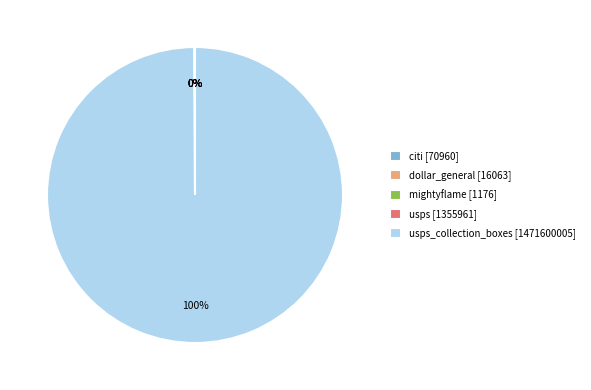

Does any single category account for the majority?

Yes